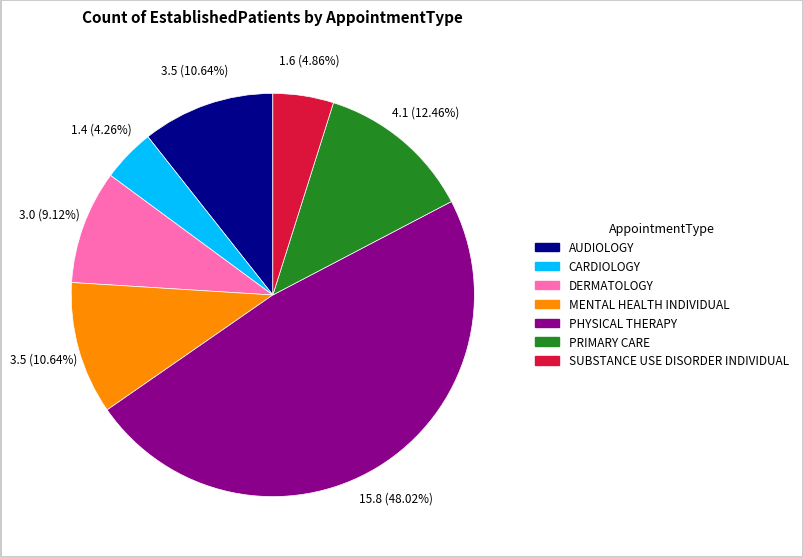

Does any single category account for the majority?

No